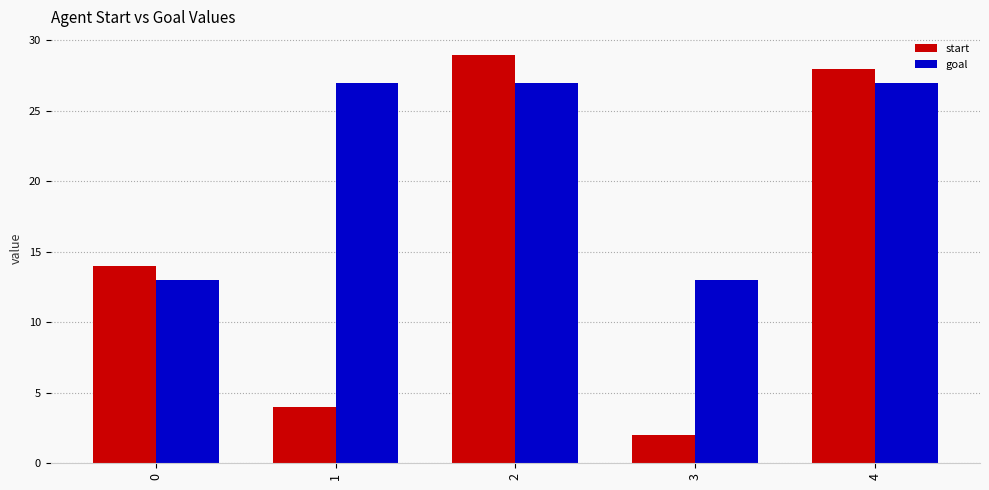

Is the value of goal at 3 greater than the value of start at 0?

No